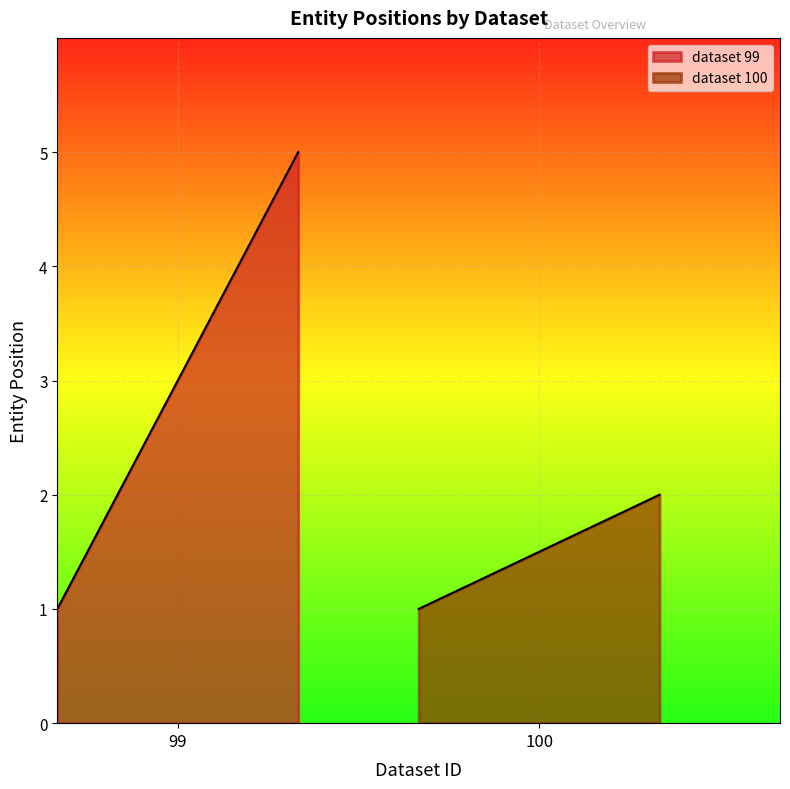

List the labels in order of value, largest first.

99, 99, 99, 99, 100, 99, 100